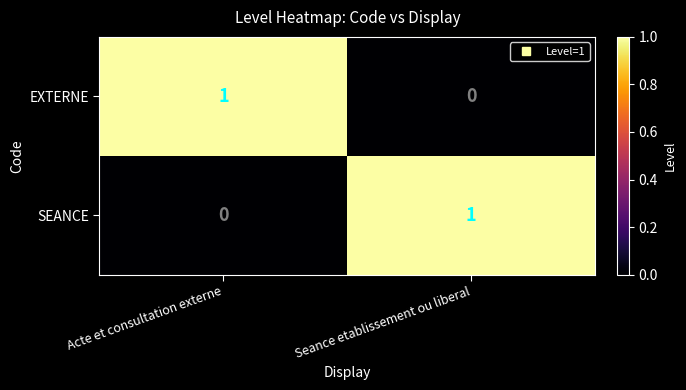

The value of SEANCE at Acte et consultation externe is 0. True or false?

True